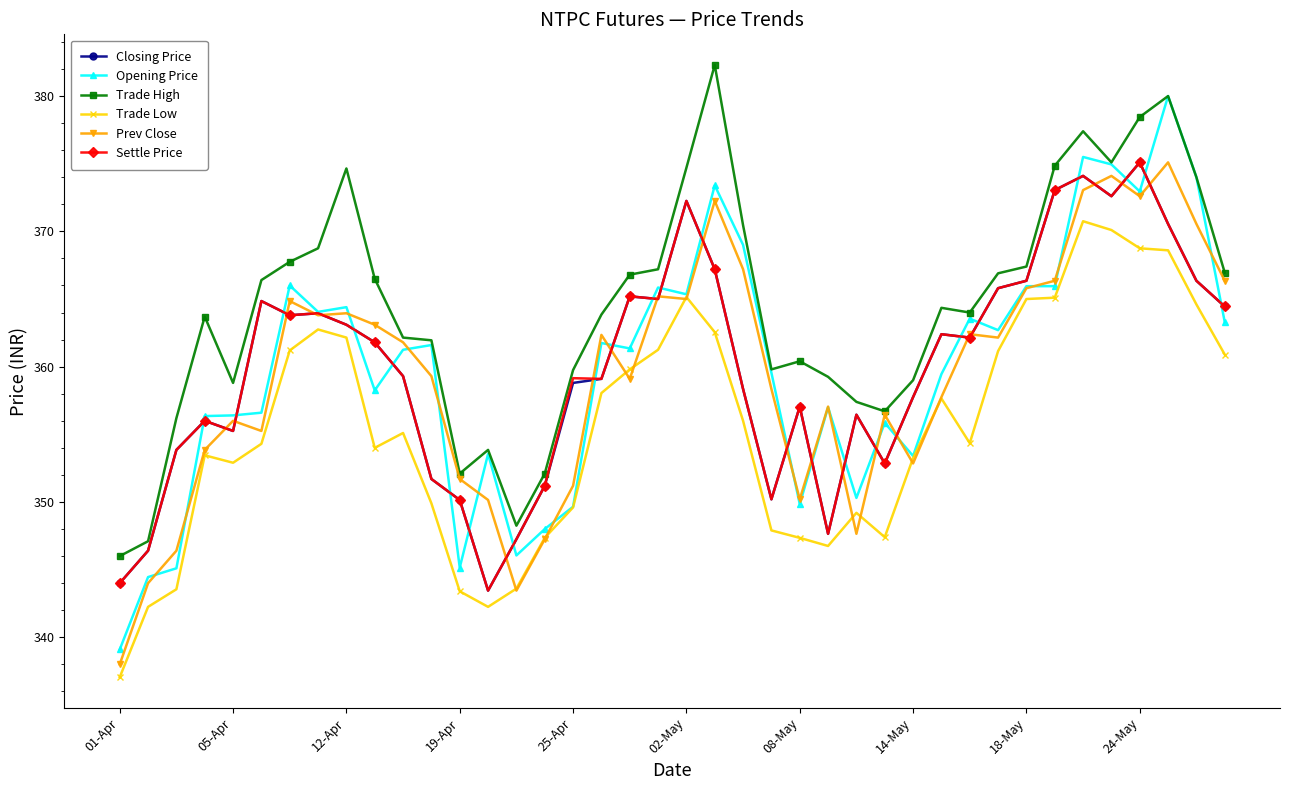

Which series has the largest total across all categories?

Trade High